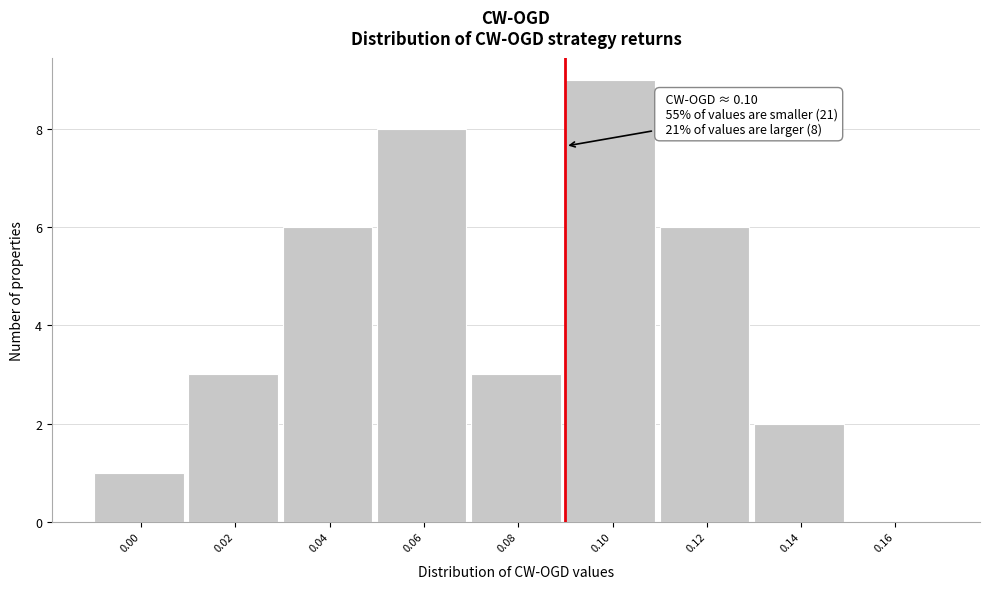

Reading left to right, list all the values displayed in this chart.

0.00=1	0.02=3	0.04=6	0.06=8	0.08=3	0.10=9	0.12=6	0.14=2	0.16=0